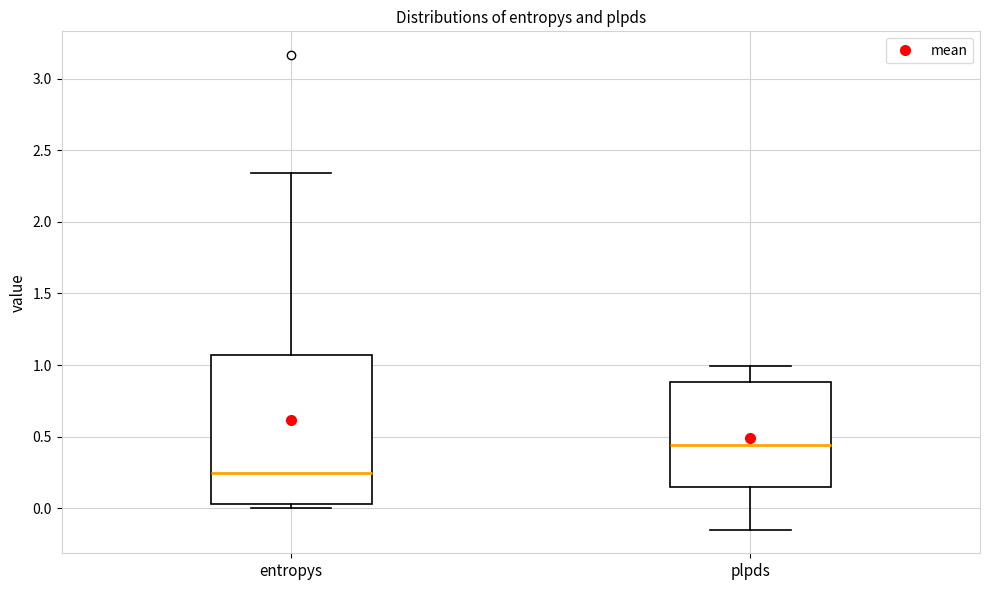

Reading left to right, read every box against the y-axis: the position of its median line, the range the box covers, and the ends of its whiskers. The values are not printed on the chart, so give them approximately, as read against the axis.

entropys: median 0.25, box 0.05 to 1.05, whiskers 0.00 to 2.35
plpds: median 0.45, box 0.15 to 0.90, whiskers -0.15 to 1.00